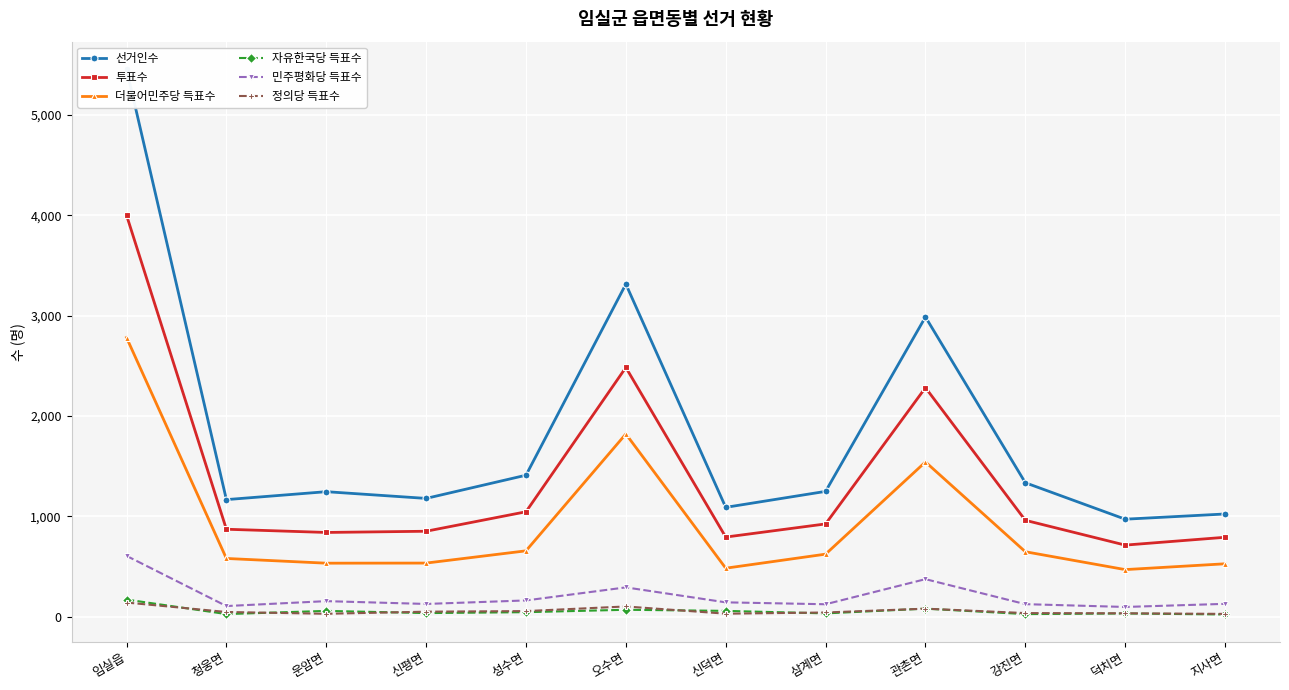

True or false: 정의당 득표수 and 투표수 intersect in this chart.

False